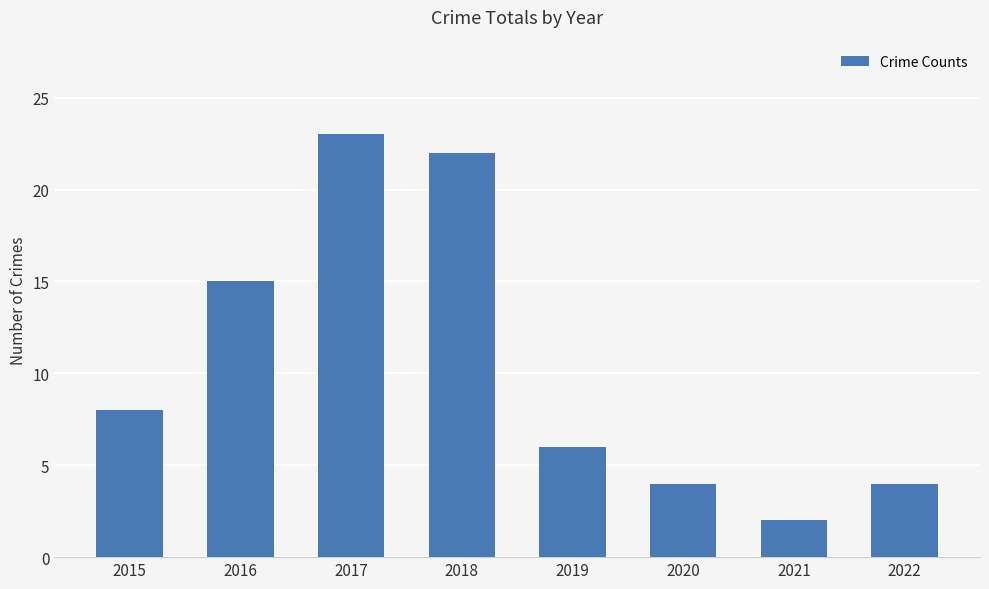

Reading left to right, extract all data points from this chart.

2015=8	2016=15	2017=23	2018=22	2019=6	2020=4	2021=2	2022=4